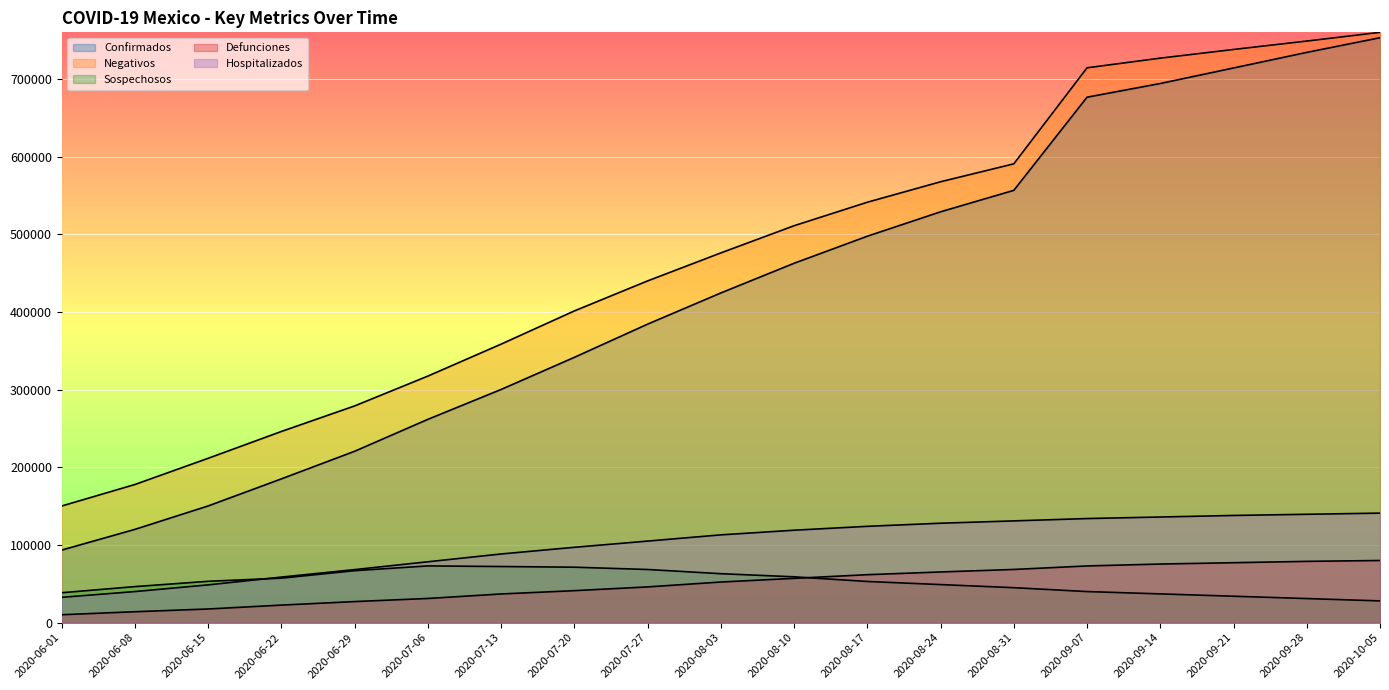

What is the average value of the Defunciones series?

49263